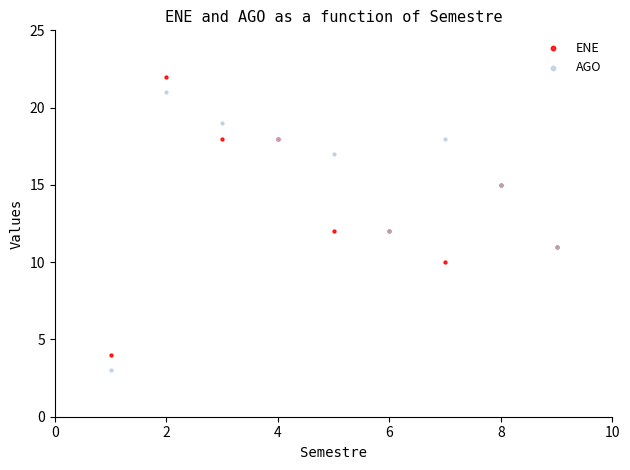

What is the X range (max minus min) for the scatter plot?

8